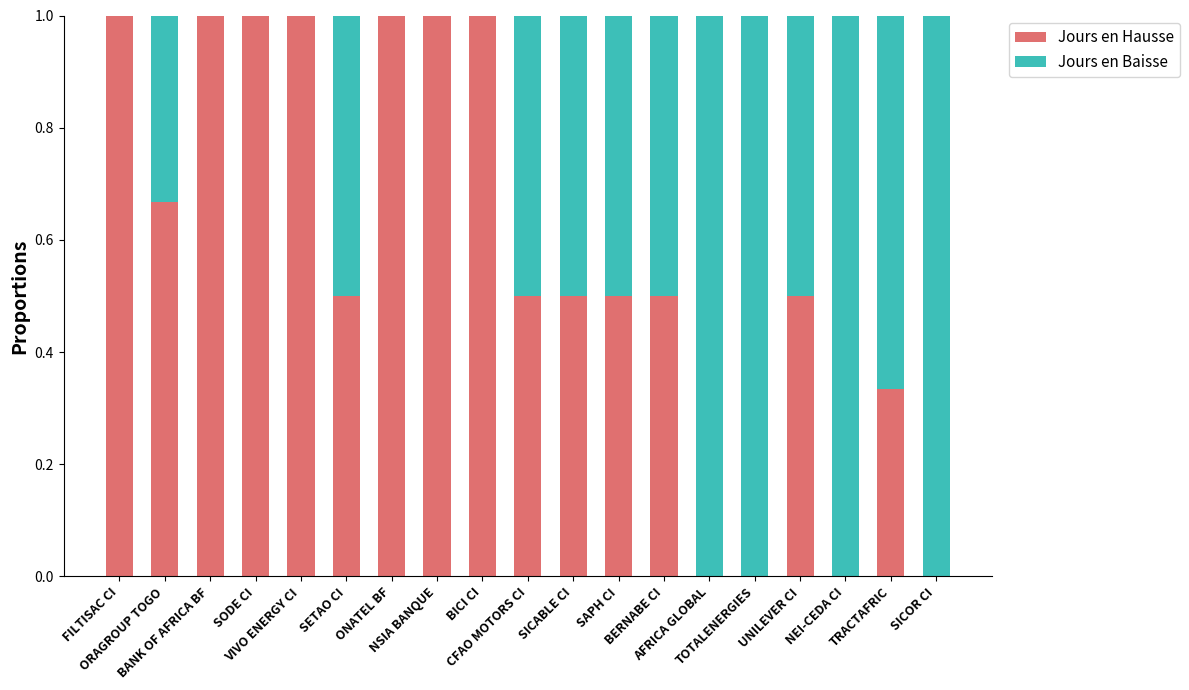

What is the total value across all series at BERNABE CI?

1.0